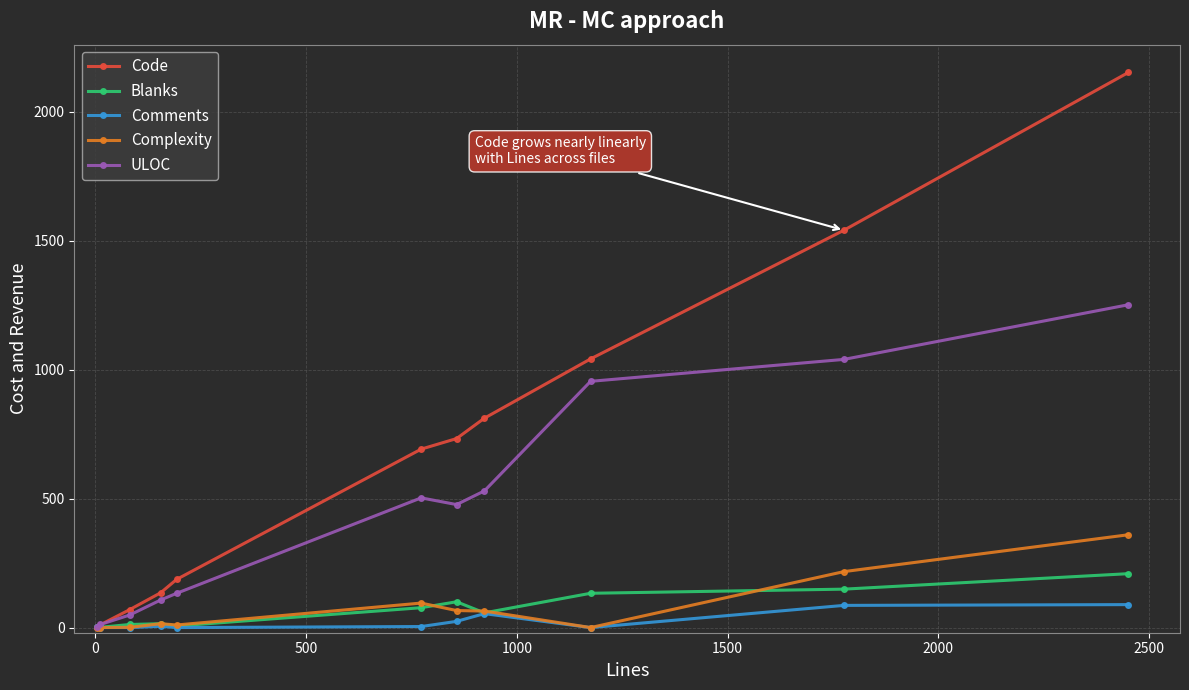

Which series has the largest total across all categories?

Code